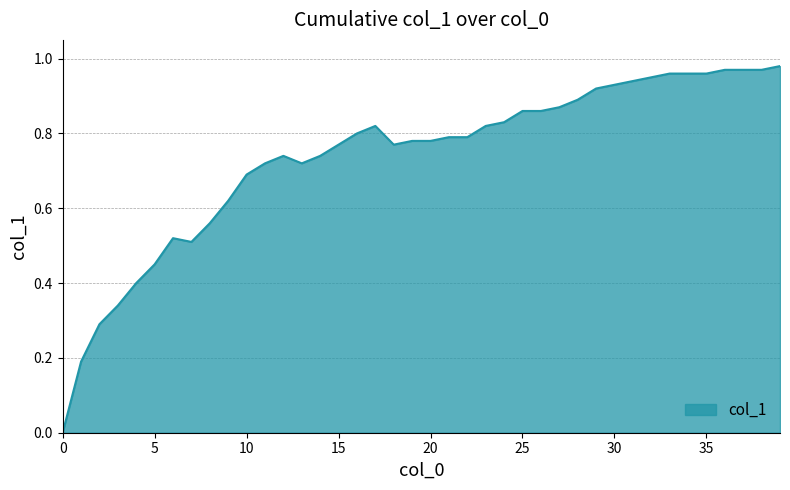

How many interior local valleys (lower than both neighbors) does the data have?

3